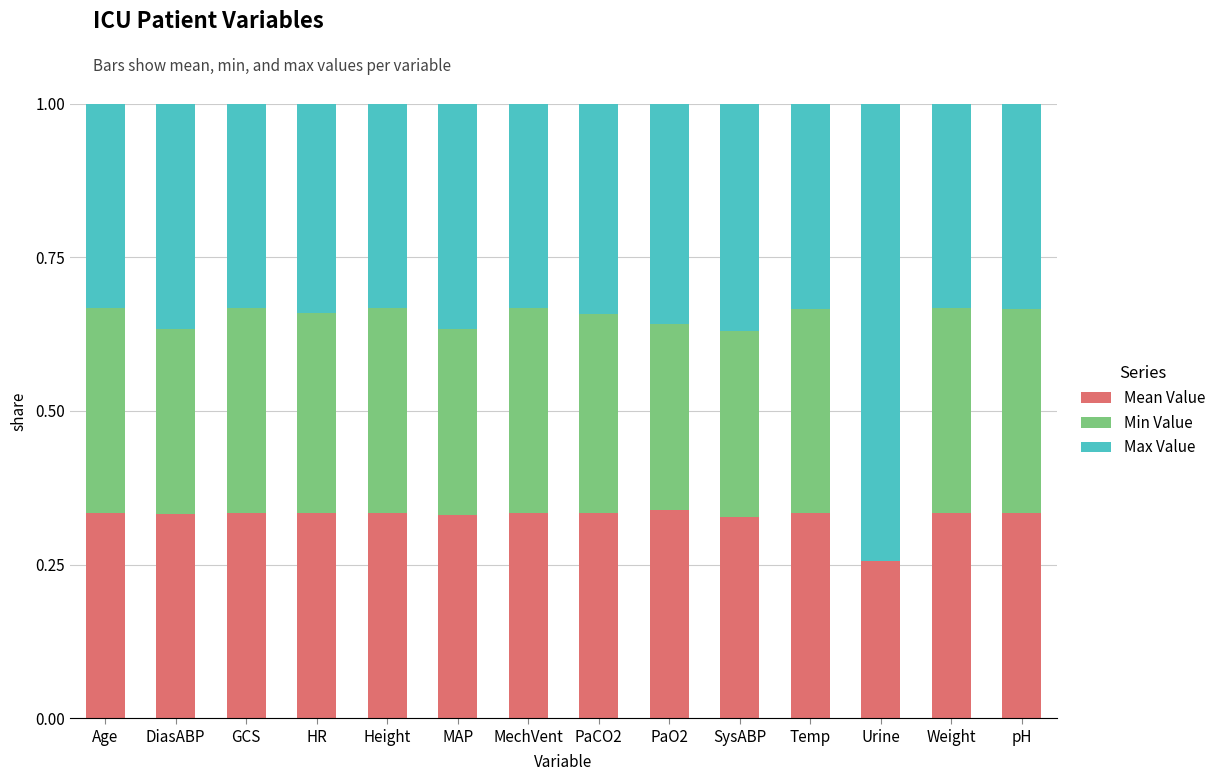

What is the total value across all series at PaO2?

1.0